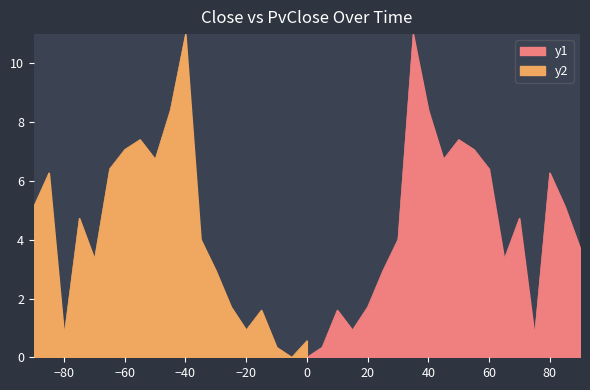

Does the chart have visible grid lines?

No